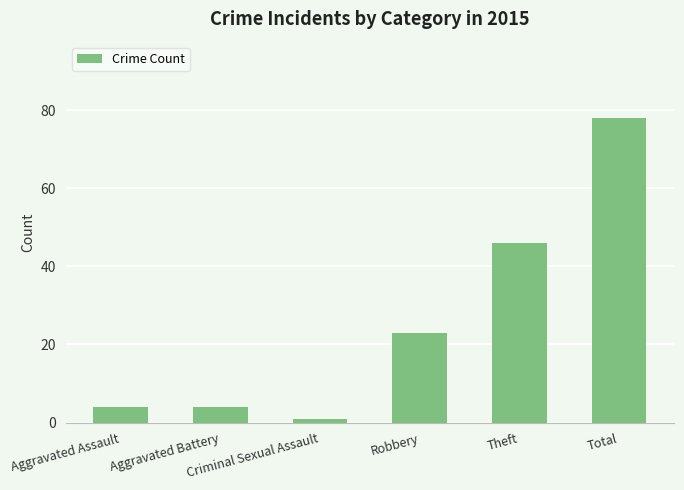

What is the value of the 6th bar from the left?

78